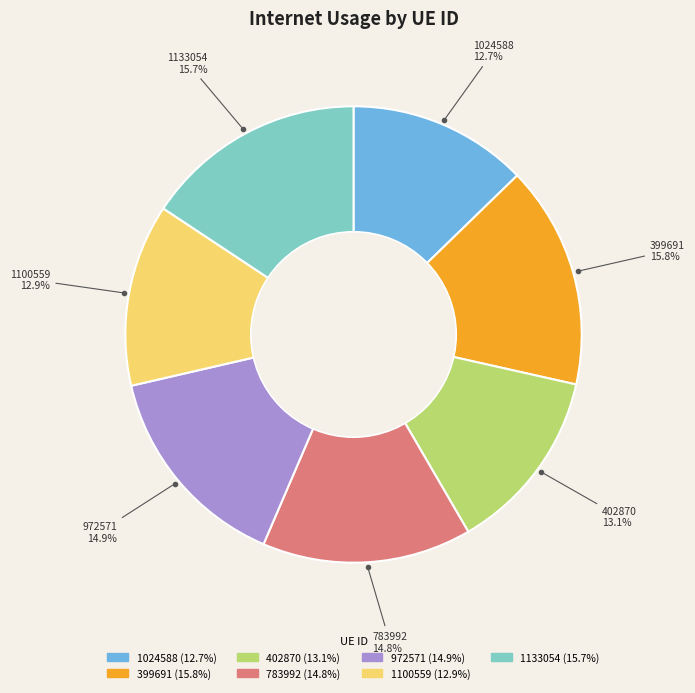

Is there a majority slice in this chart?

No